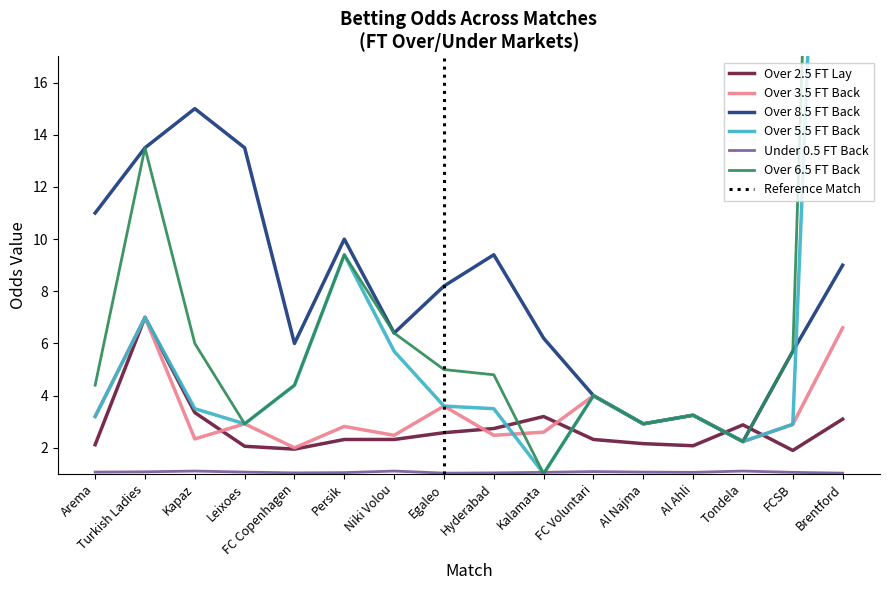

Which series has the largest range (max minus min)?

Odd_Over65_FT_Back